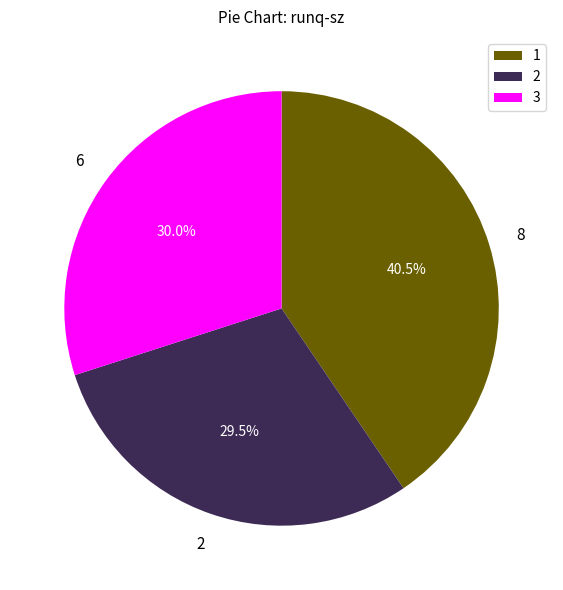

Count the number of slices in the pie.

3